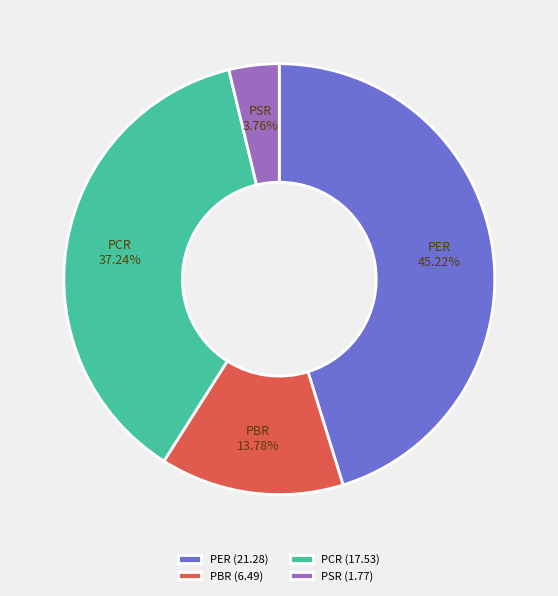

To the nearest percent, what is the average slice percentage?

25%